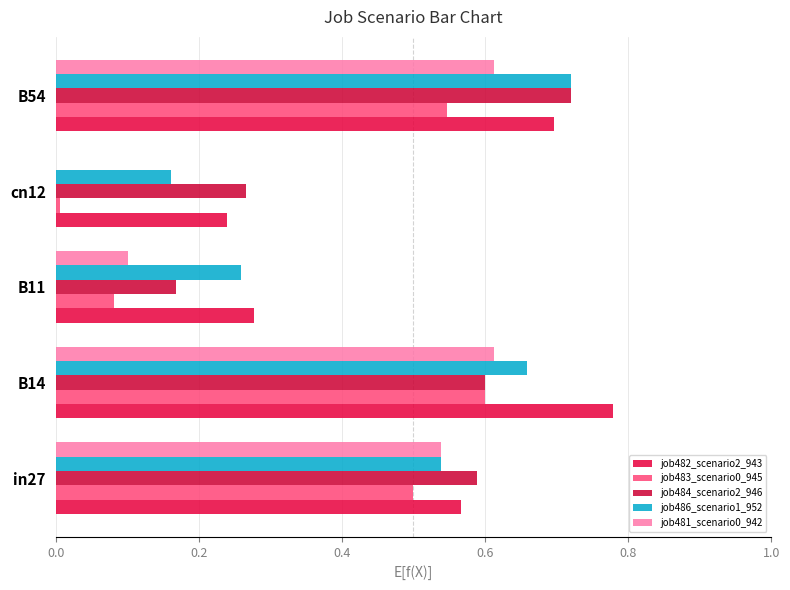

How many data points does each series have?

5